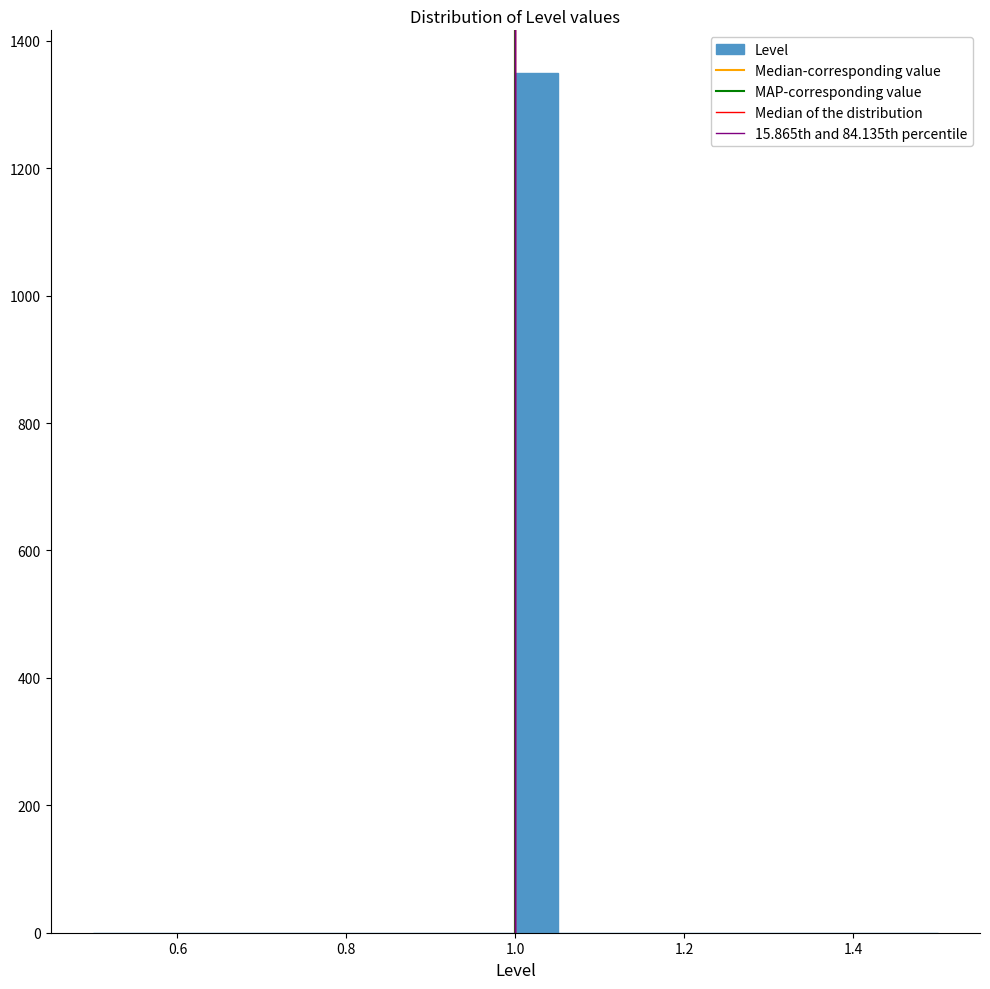

Read against the x-axis, roughly where is the centre of the tallest bar?

1.02